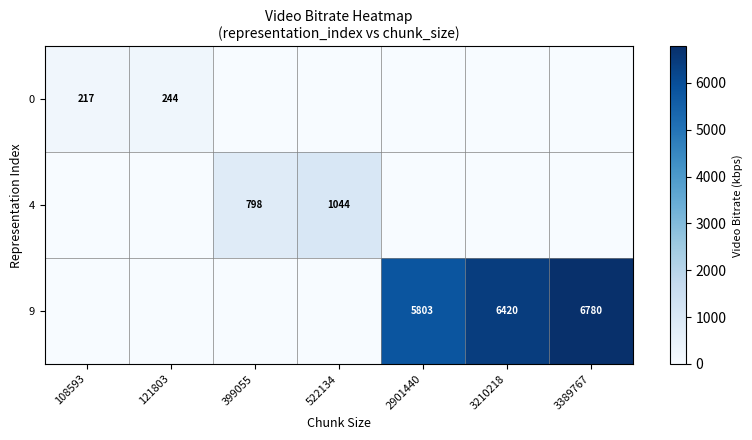

Is it true that 0 equals 217 at 108593?

True